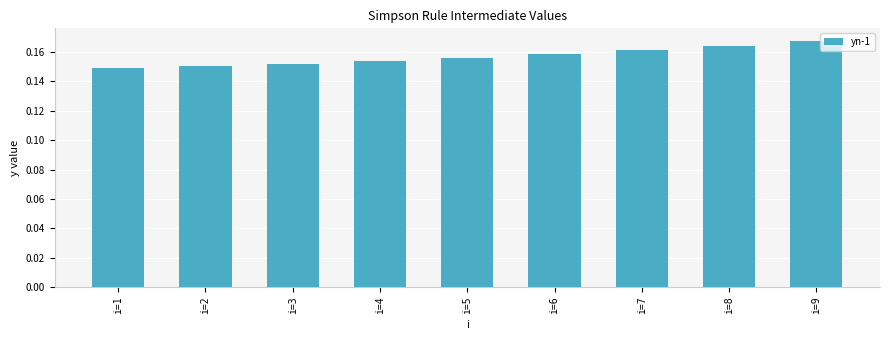

Rank the categories by value from lowest to highest.

i=1, i=2, i=3, i=4, i=5, i=6, i=7, i=8, i=9